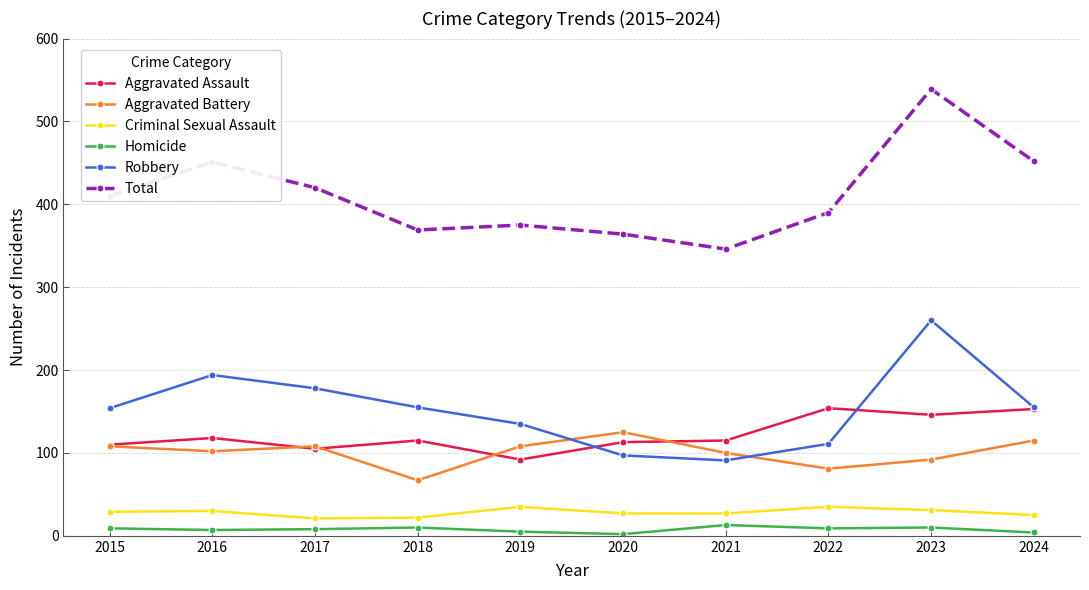

Where is the first local minimum for Robbery?

2021